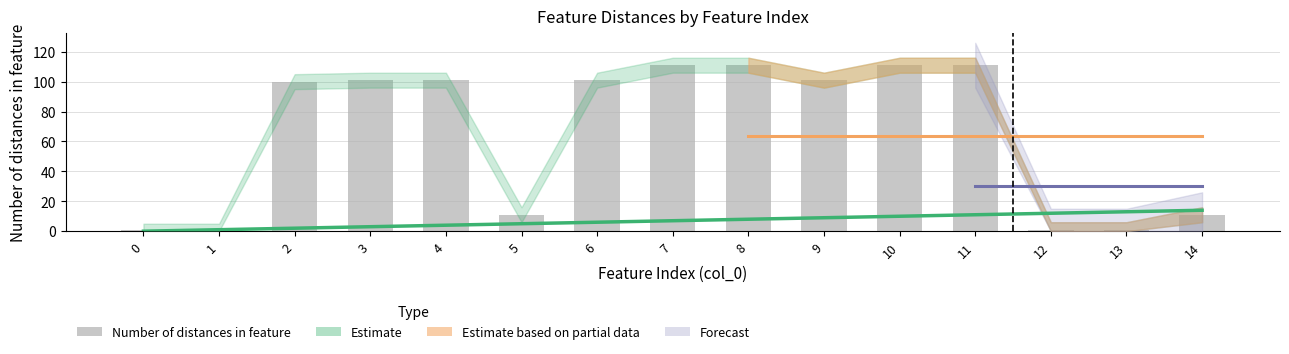

Reading left to right, list all the values displayed in this chart.

Feature index: 0	1	2	3	4	5	6	7	8	9	10	11	12	13	14
Number of distances in feature: 1	1	100	101	101	11	101	111	111	101	111	111	1	1	11